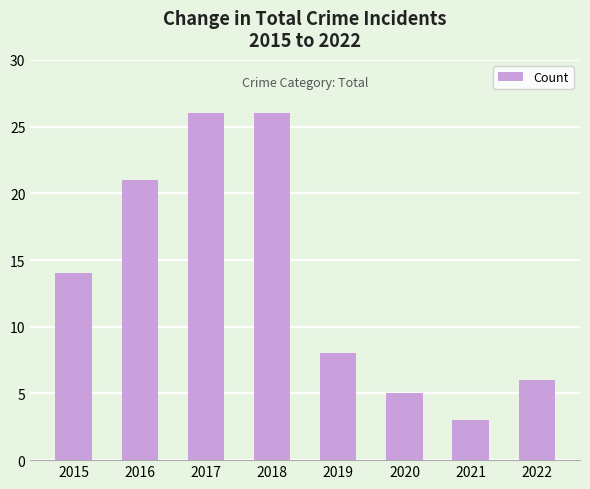

What is the value of the 5th bar from the left?

8